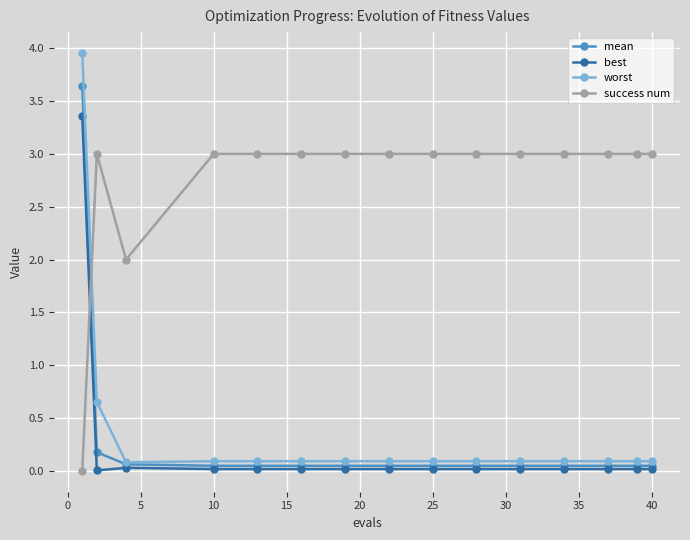

What is the value of the mean point at the 3rd from the left?

0.1